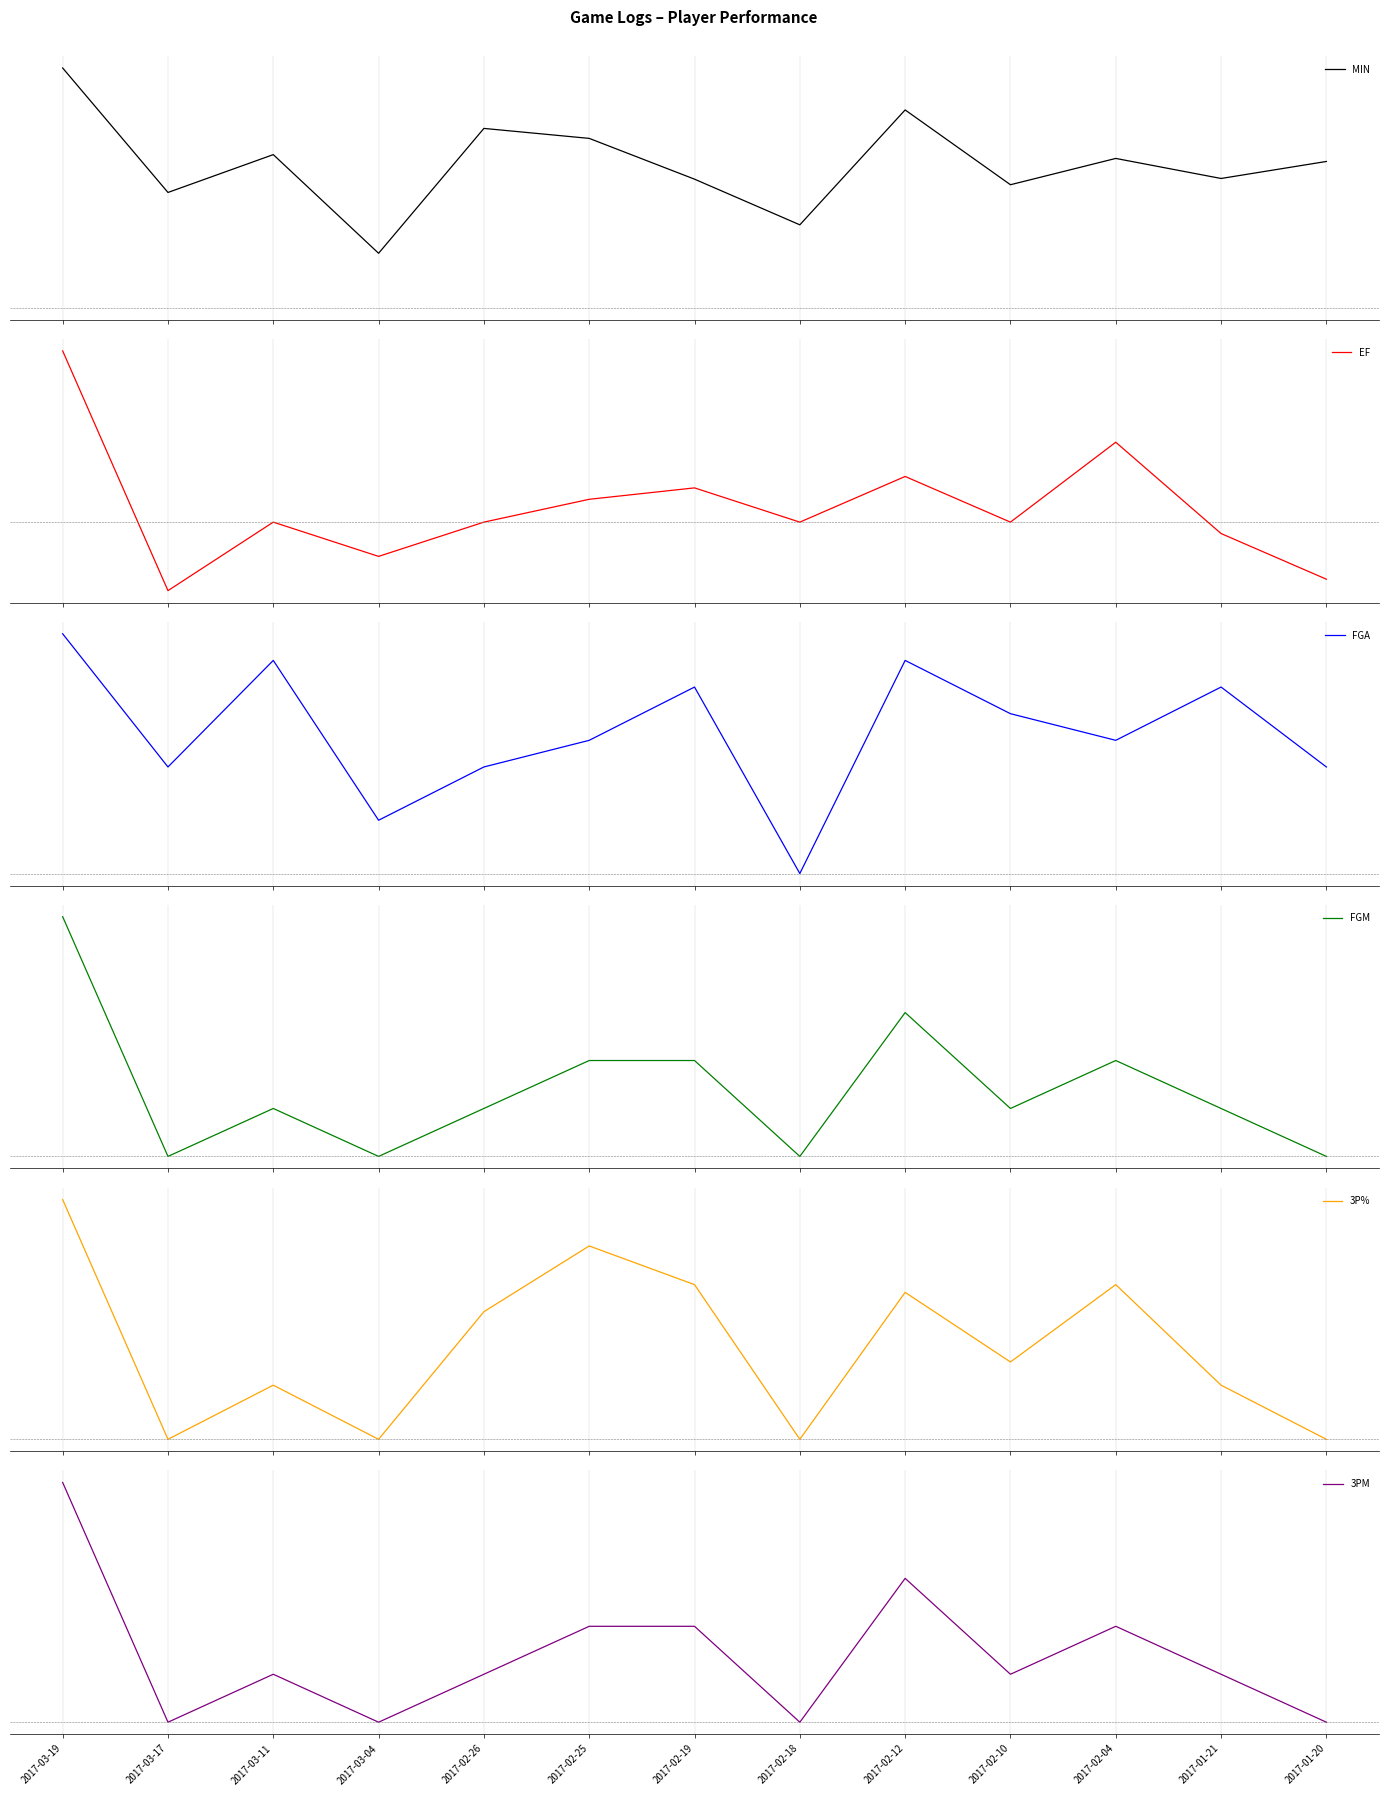

The 3PM series shows 1.0 at 2017-02-10. True or false?

True